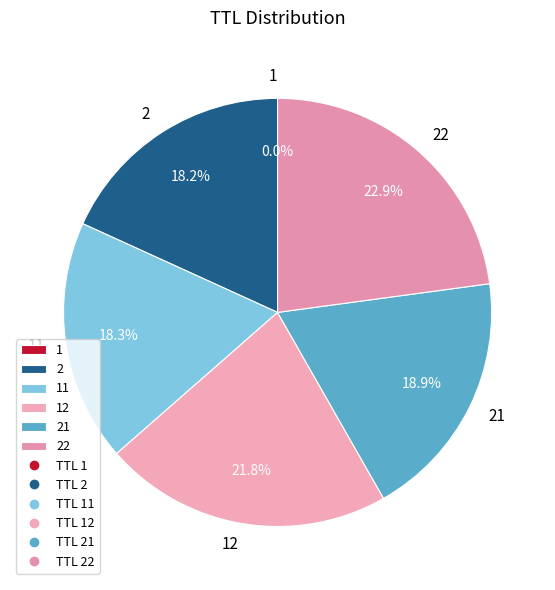

Does 2 account for over 50% of the chart?

No